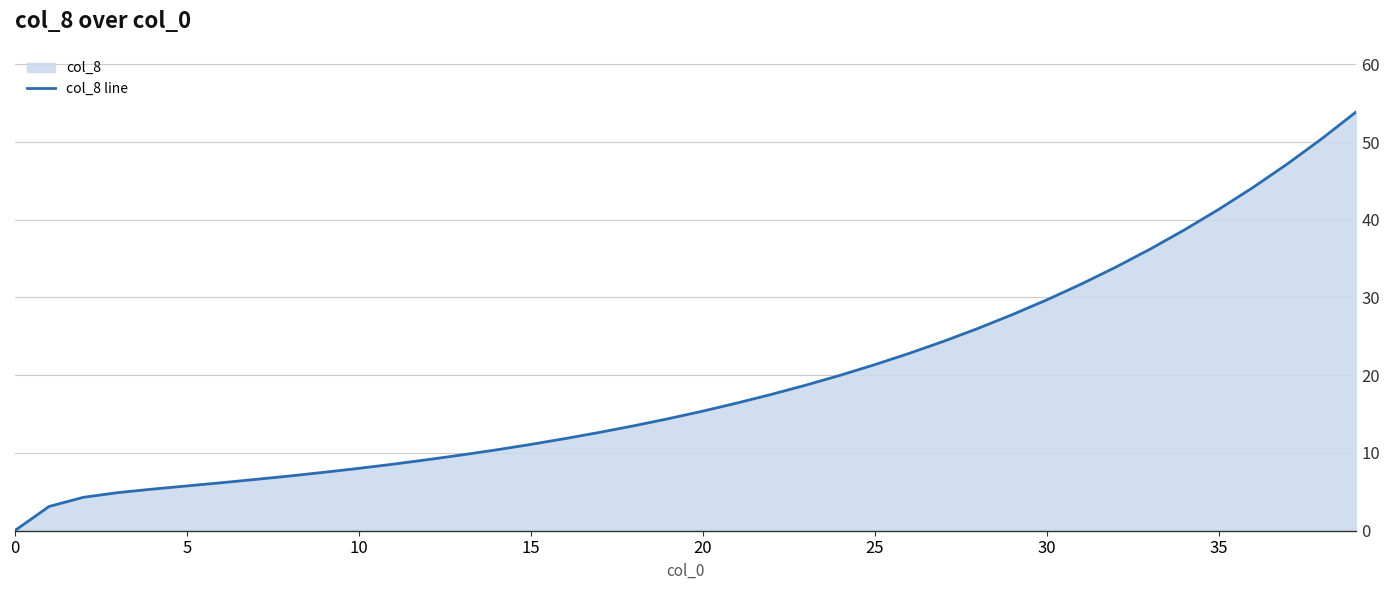

What is the maximum value shown in the chart?

53.9